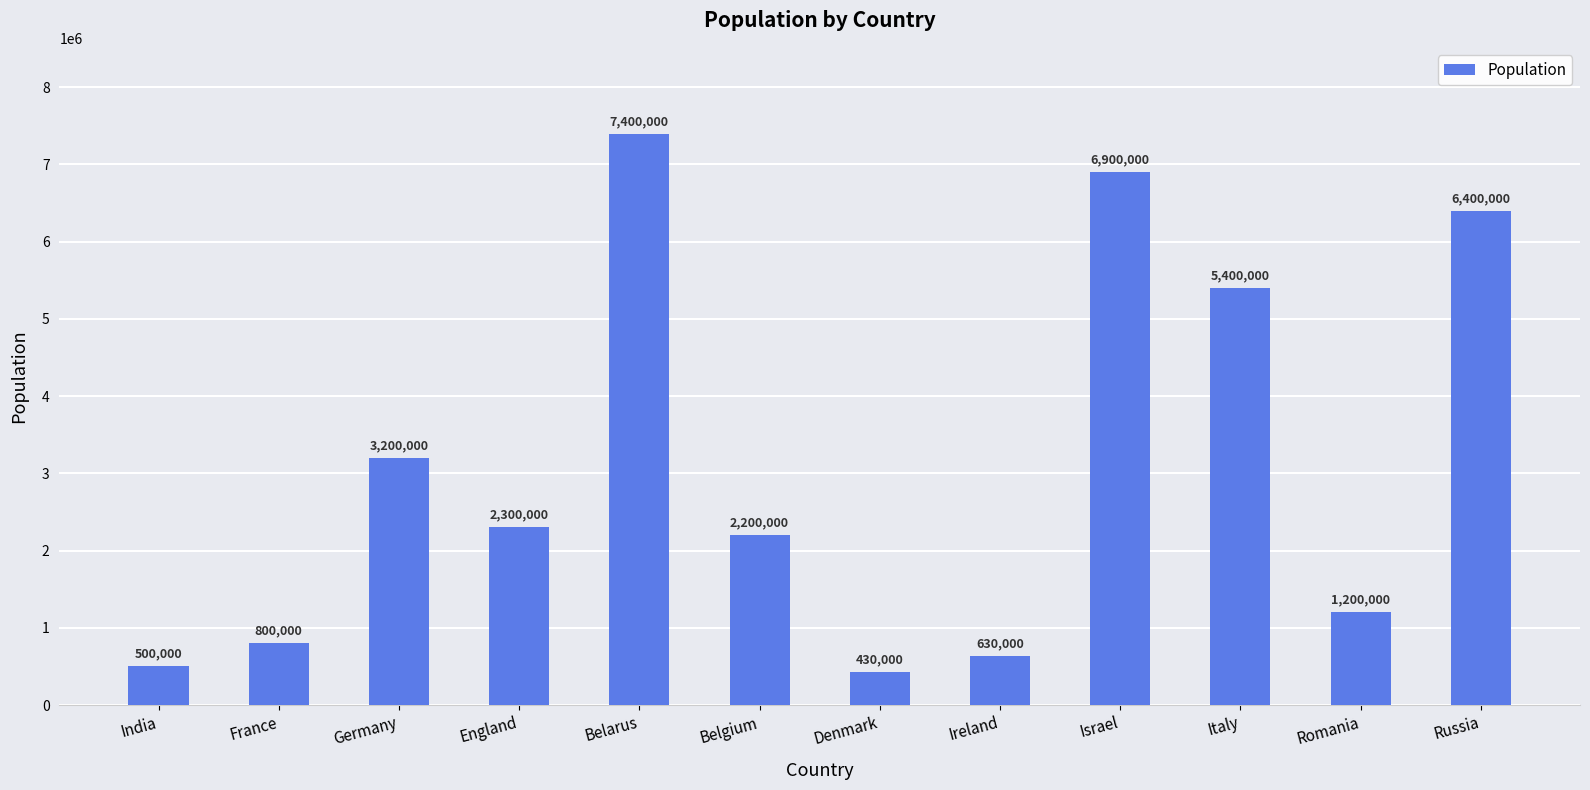

What position from the left is Belarus?

5